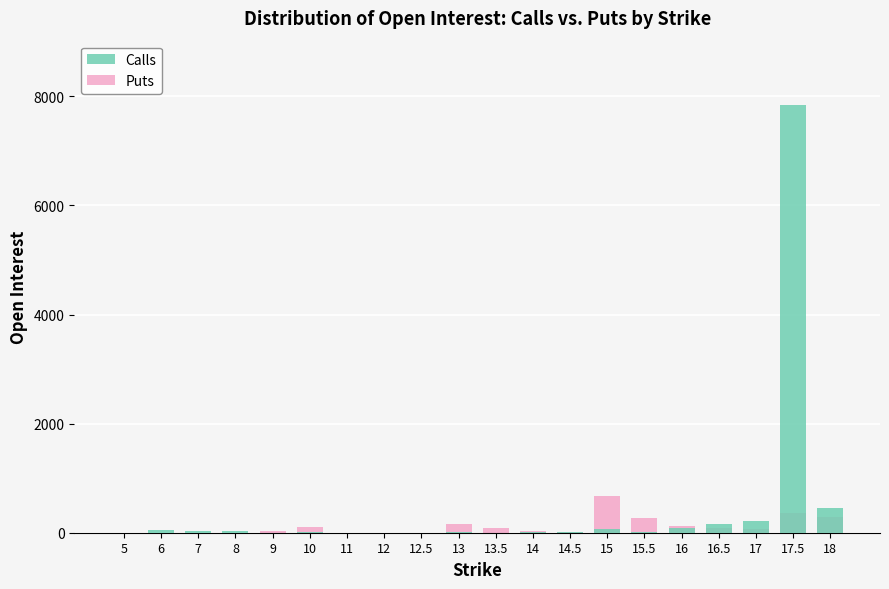

What are all the series names shown in the legend?

Calls, Puts